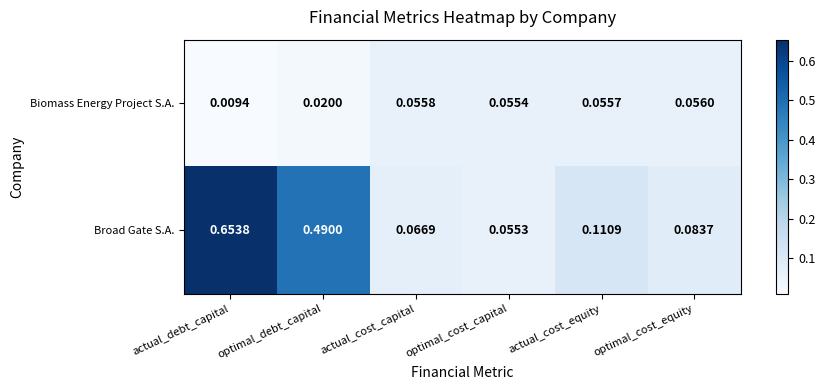

Which series changed the most between optimal_debt_capital and actual_cost_equity?

Broad Gate S.A.